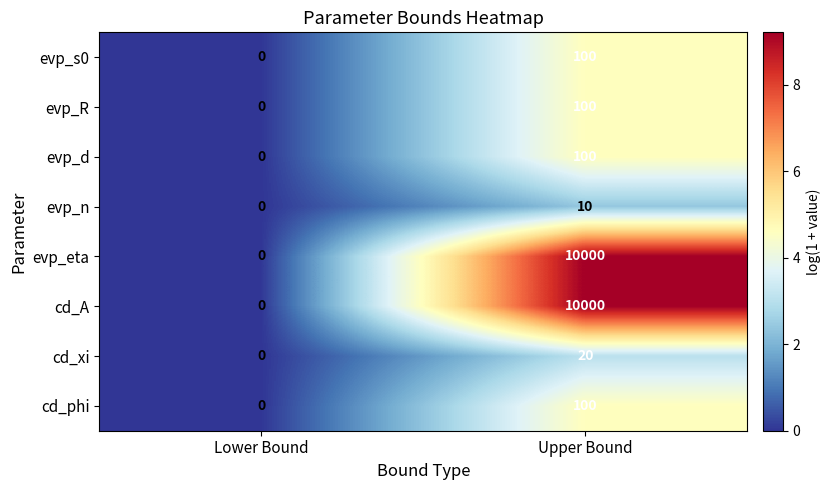

What is the difference between the highest and lowest values at Upper Bound?

9990